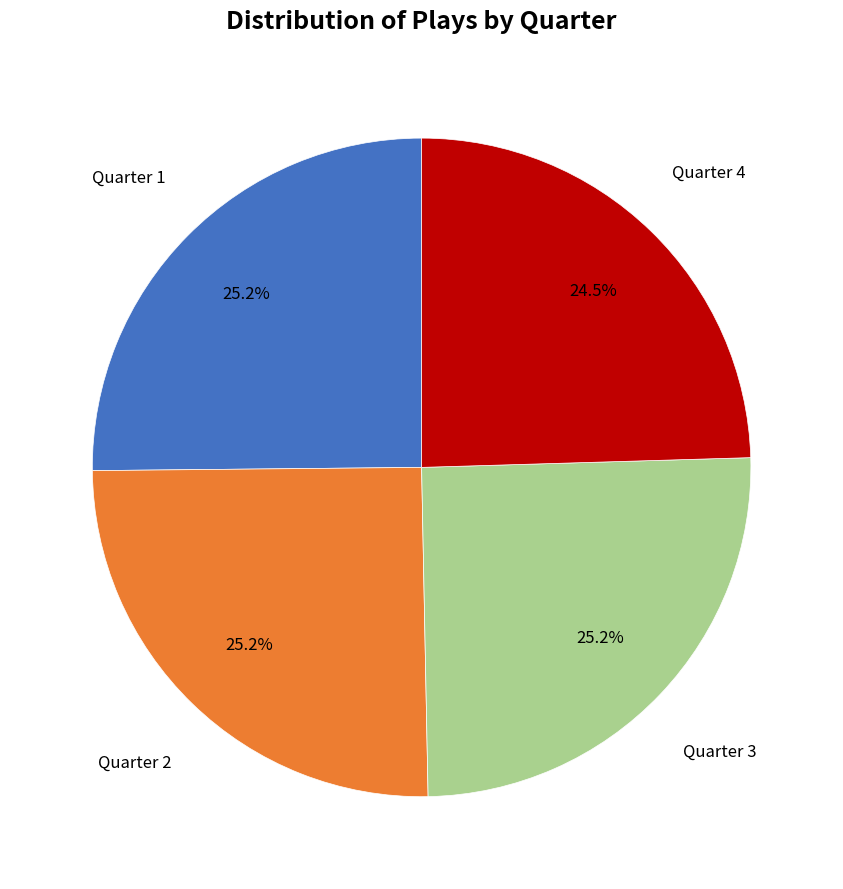

What portion of the pie excludes Quarter 4?

75.5%